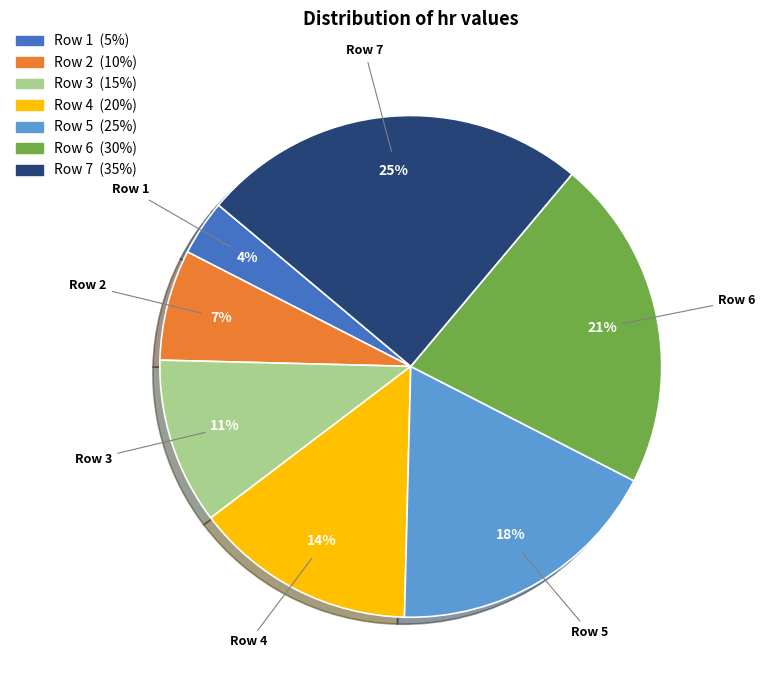

How many segments does this pie chart have?

7